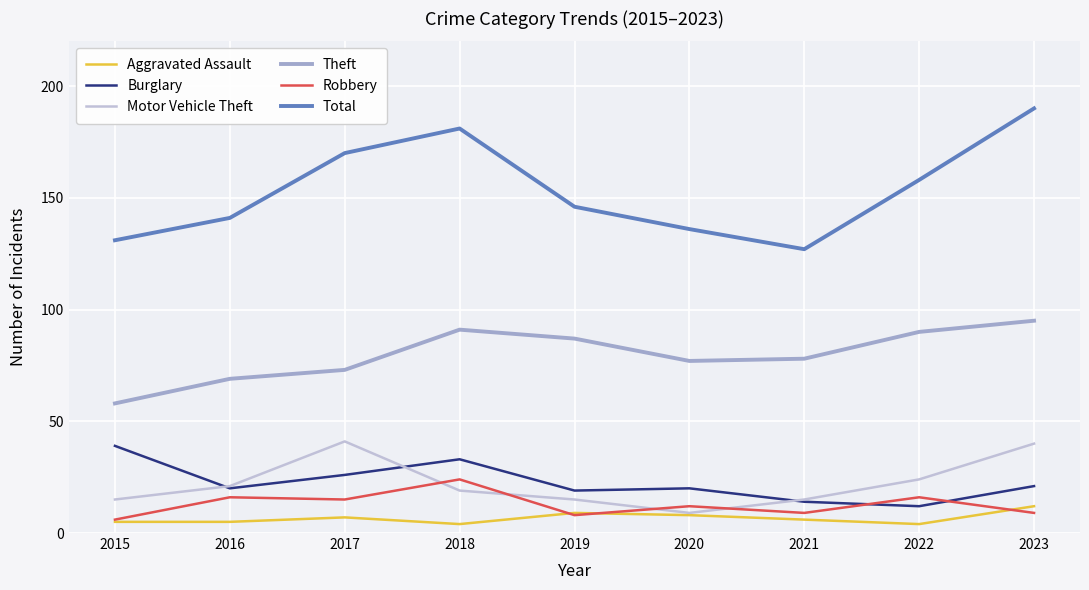

What are all the series names shown in the legend?

Aggravated Assault, Burglary, Motor Vehicle Theft, Theft, Robbery, Total